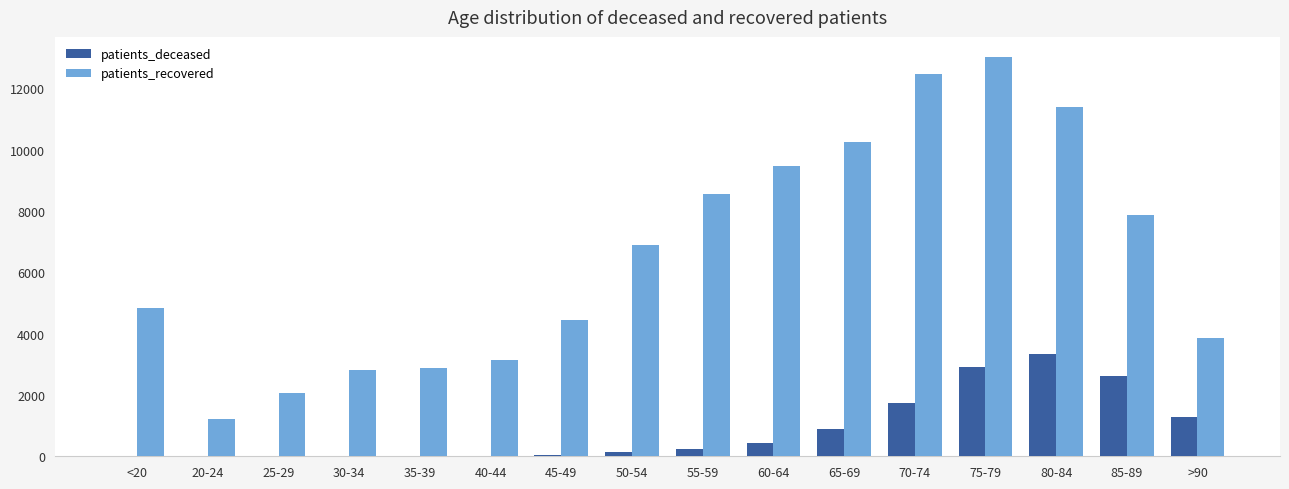

At which category is the sum across all series the highest?

75-79